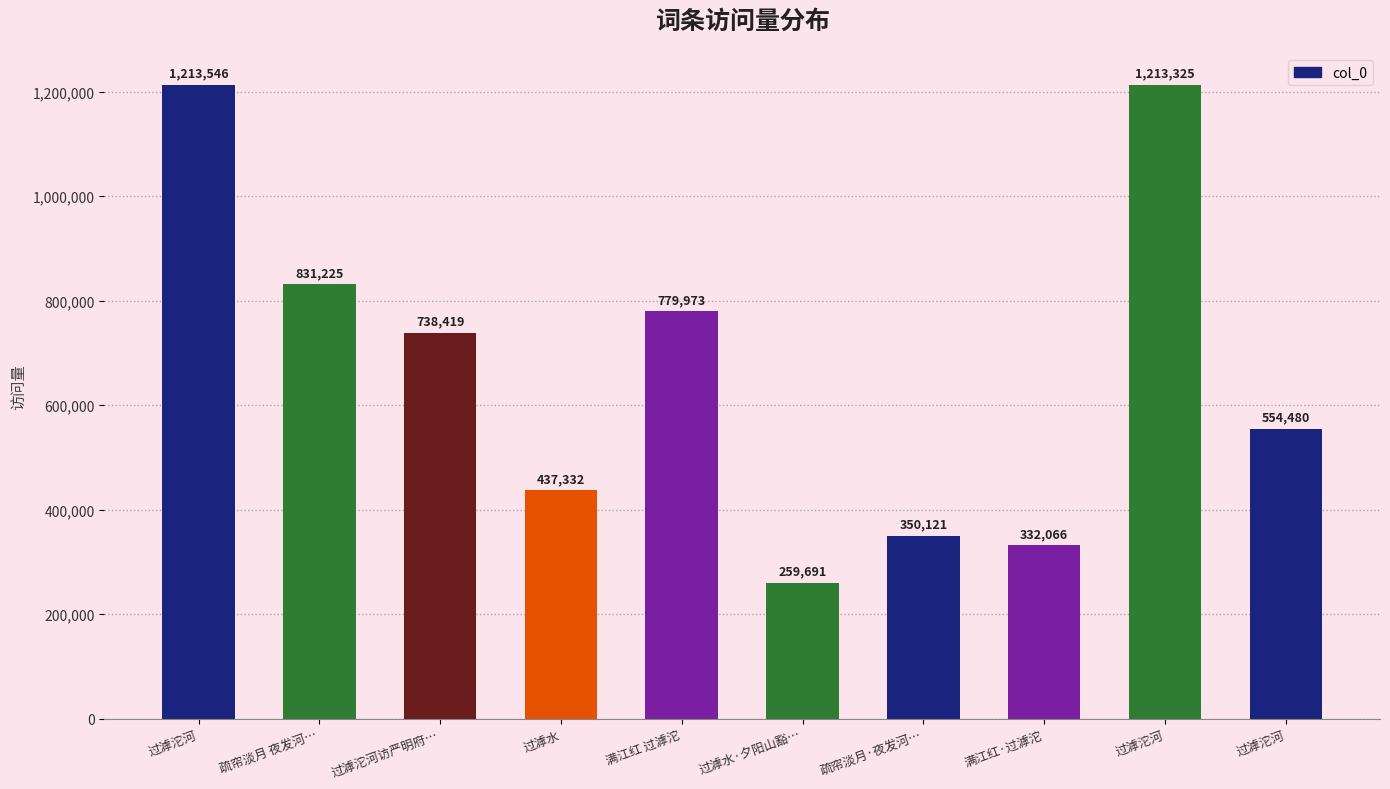

Rank the categories by value from highest to lowest.

过滹沱河, 过滹沱河, 疏帘淡月 夜发河…, 满江红 过滹沱, 过滹沱河访严明府…, 过滹沱河, 过滹水, 疏帘淡月·夜发河…, 满江红·过滹沱, 过滹水·夕阳山豁…